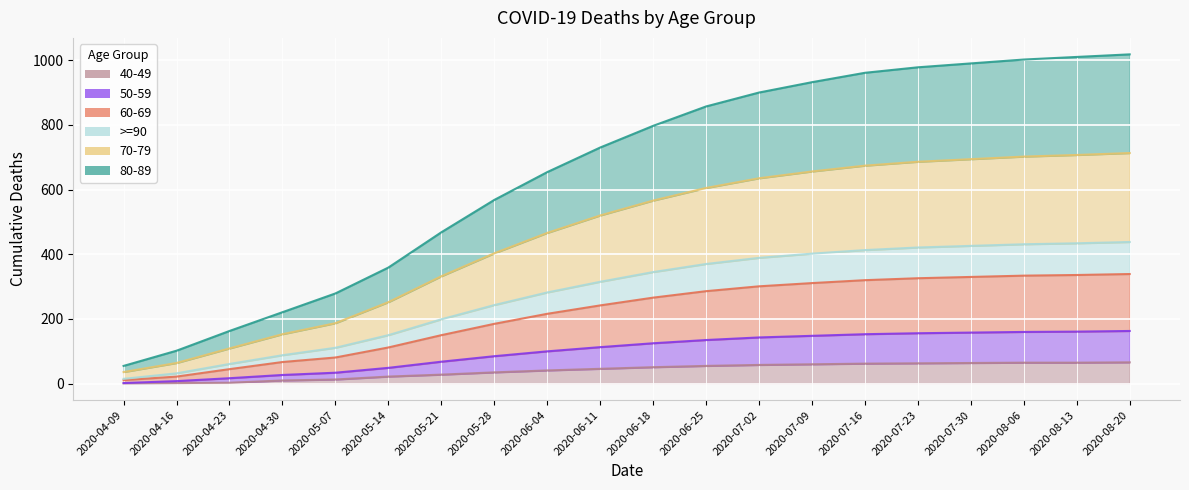

True or false: 70-79 has a value of 153 at 2020-04-30.

True